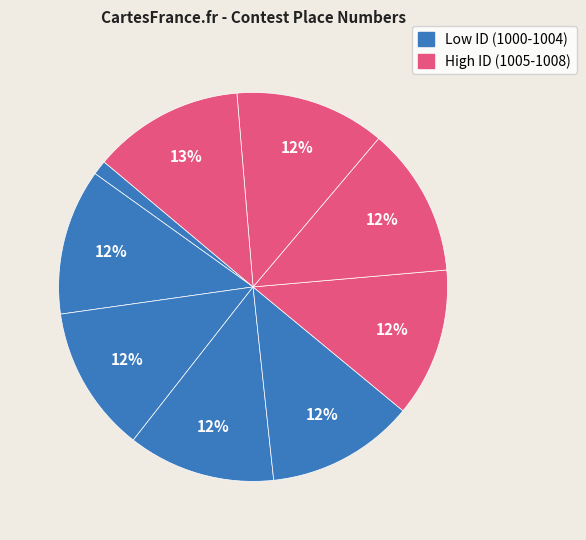

How many slices are in this pie chart?

9